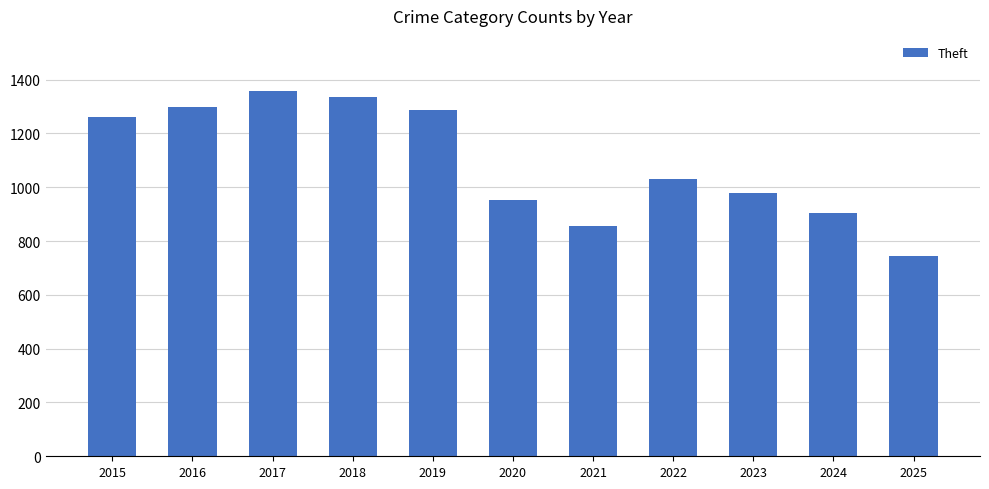

Approximately how many times larger is the value at 2025 compared to 2017?

0.5